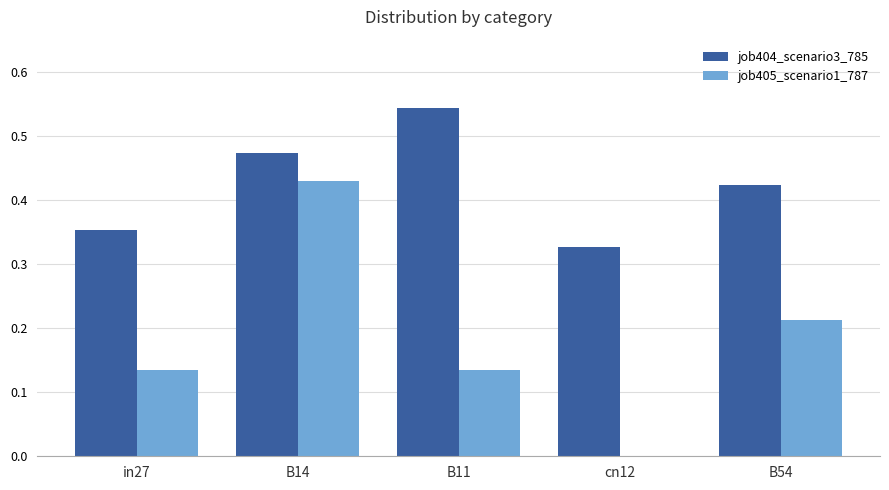

What are all the series names shown in the legend?

job404_scenario3_785, job405_scenario1_787